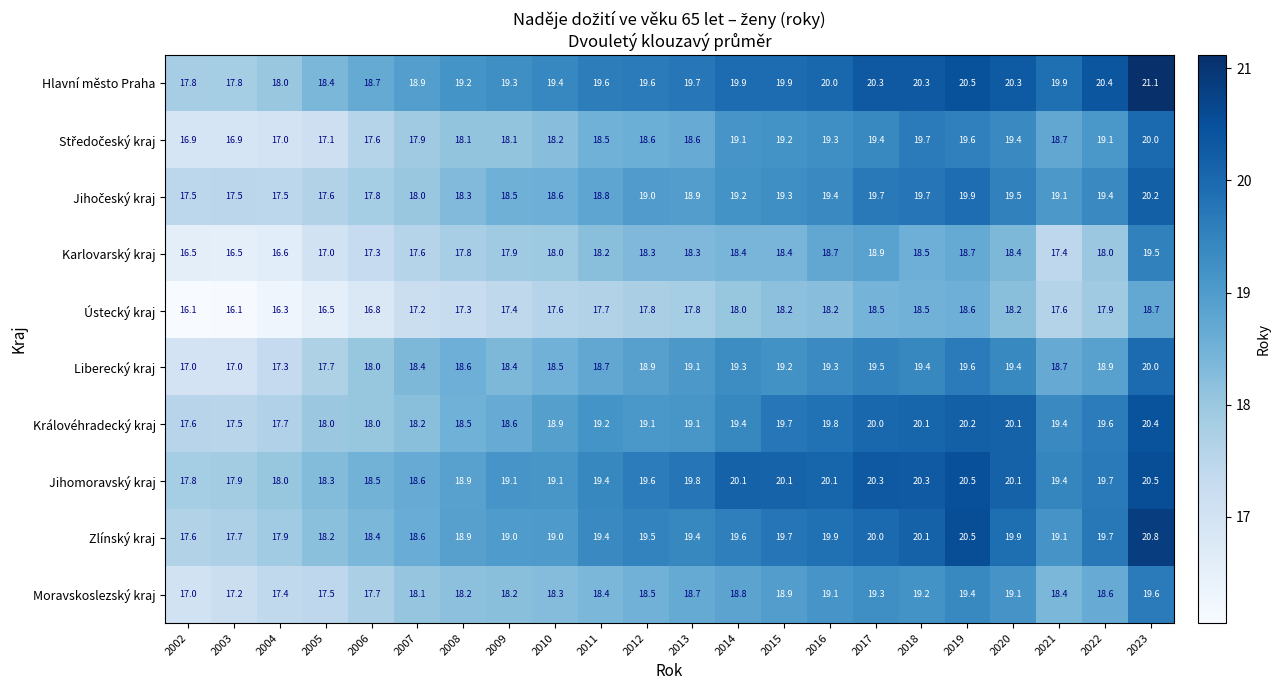

At which category does the chart reach its peak across all series?

2023